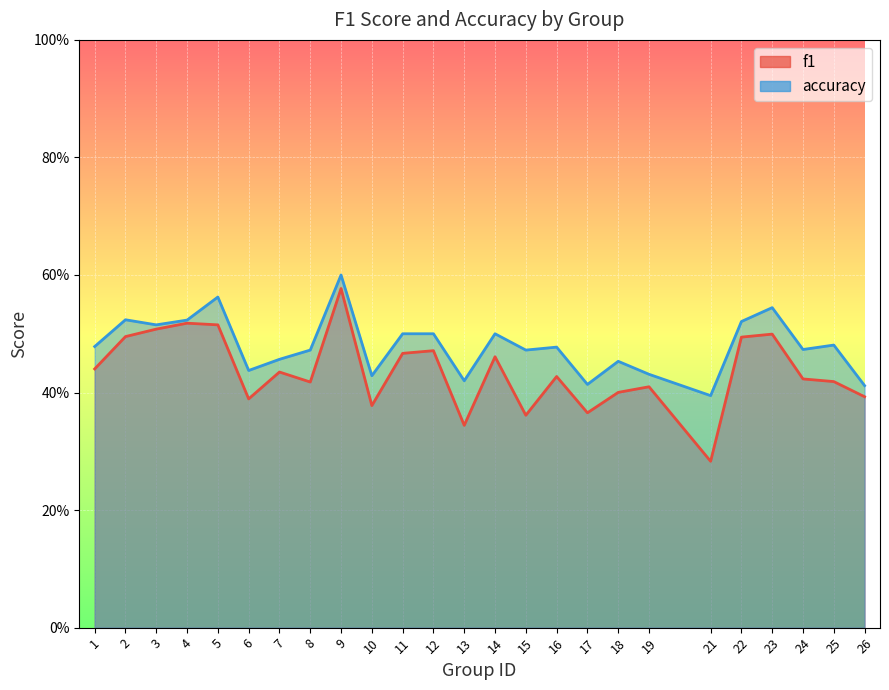

Reading right to left, what are all the values shown in this chart?

f1: 0.4	0.4	0.4	0.5	0.5	0.3	0.4	0.4	0.4	0.4	0.4	0.5	0.3	0.5	0.5	0.4	0.6	0.4	0.4	0.4	0.5	0.5	0.5	0.5	0.4
accuracy: 0.4	0.5	0.5	0.5	0.5	0.4	0.4	0.5	0.4	0.5	0.5	0.5	0.4	0.5	0.5	0.4	0.6	0.5	0.5	0.4	0.6	0.5	0.5	0.5	0.5